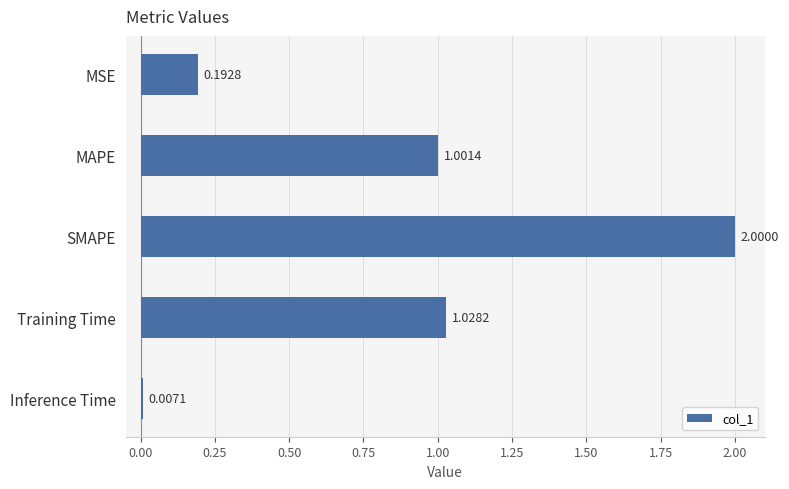

What is the label of the 4th bar from the top?

Training Time